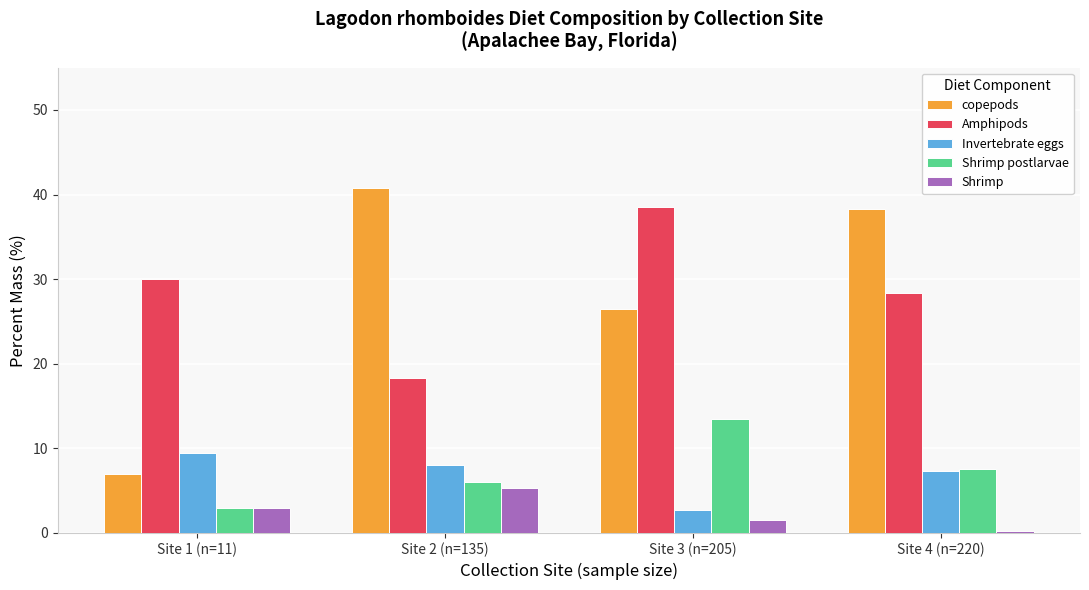

True or false: Amphipods has a value of 28.3 at Site 4 (n=220).

True